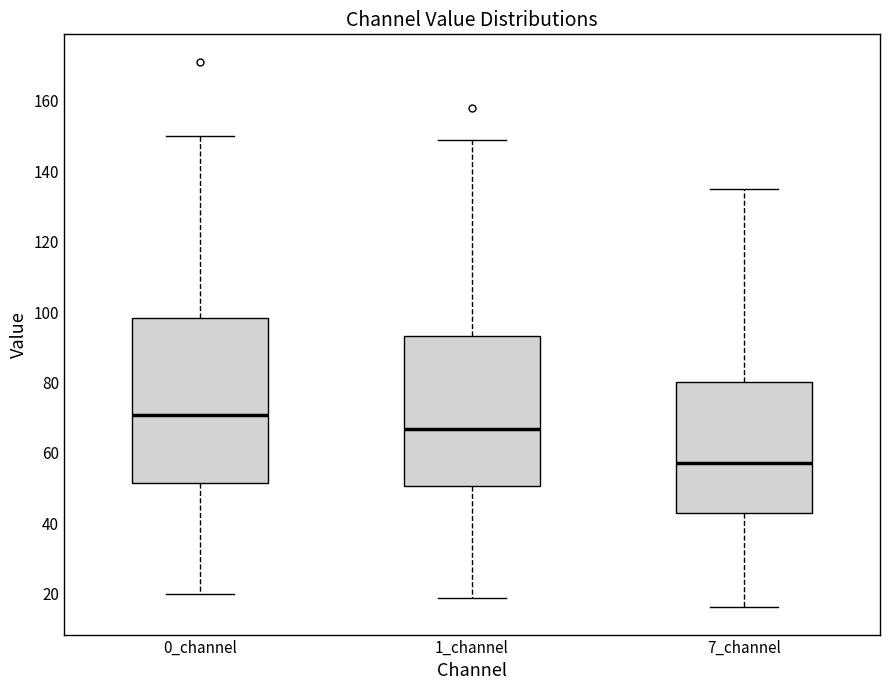

Reading left to right, read every box against the y-axis: the position of its median line, the range the box covers, and the ends of its whiskers. The values are not printed on the chart, so give them approximately, as read against the axis.

0_channel: median 70, box 52 to 98, whiskers 20 to 150
1_channel: median 66, box 50 to 94, whiskers 18 to 148
7_channel: median 58, box 42 to 80, whiskers 16 to 134